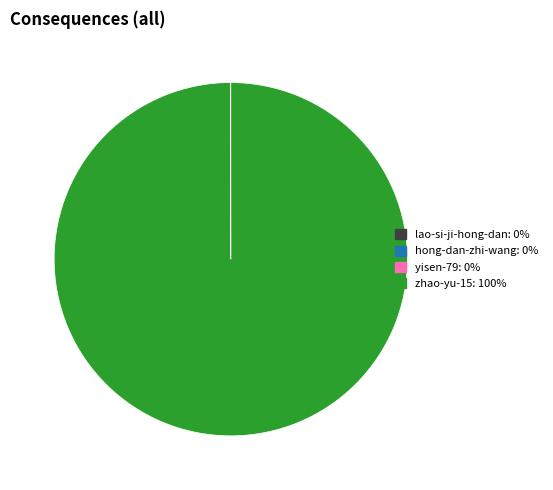

Is there any slice that represents more than half of the pie?

Yes